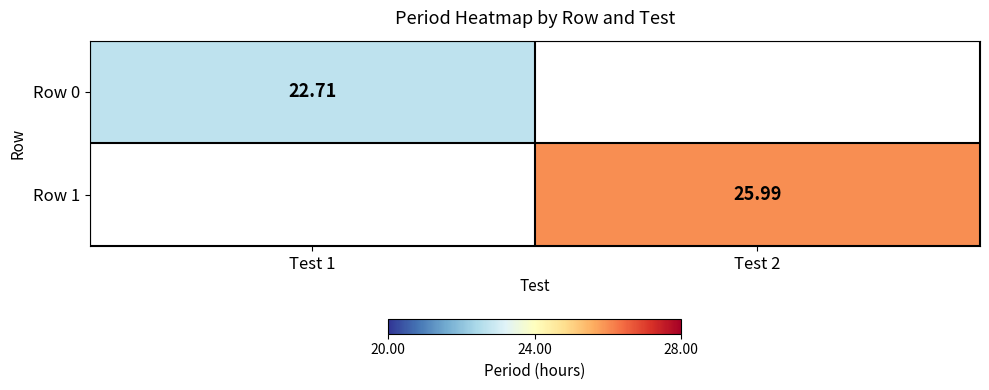

Rank the categories by Row 1 value from lowest to highest.

Test 1, Test 2